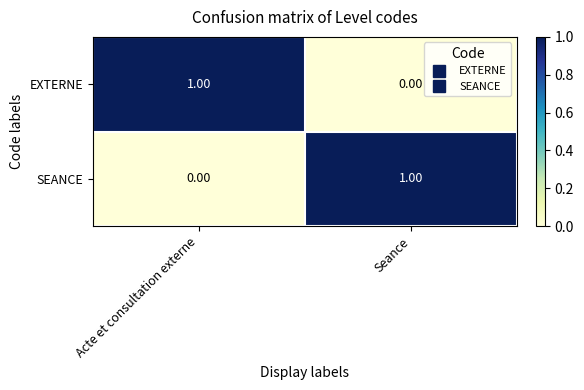

At Seance, list the series in order from largest to smallest.

SEANCE, EXTERNE